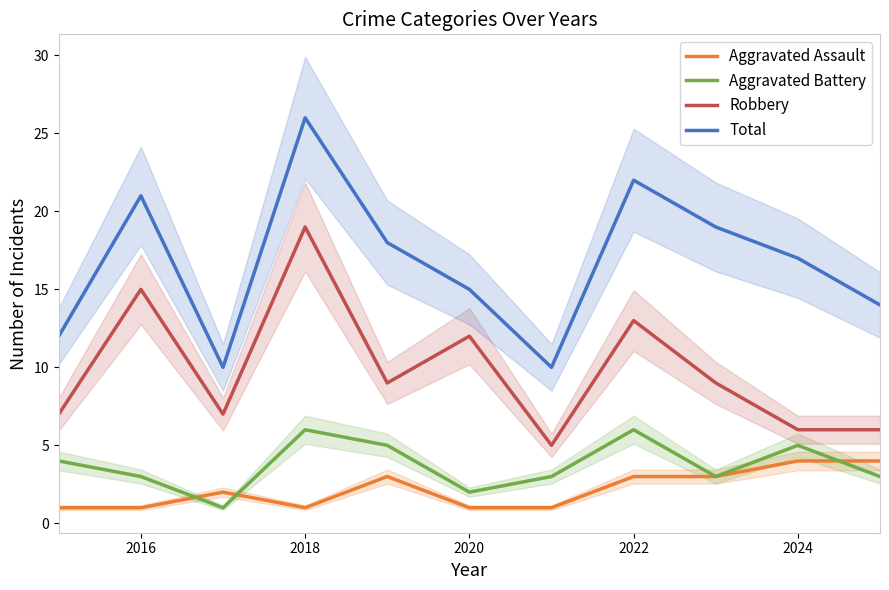

List the series in order of their peak value, highest first.

Total, Robbery, Aggravated Battery, Aggravated Assault